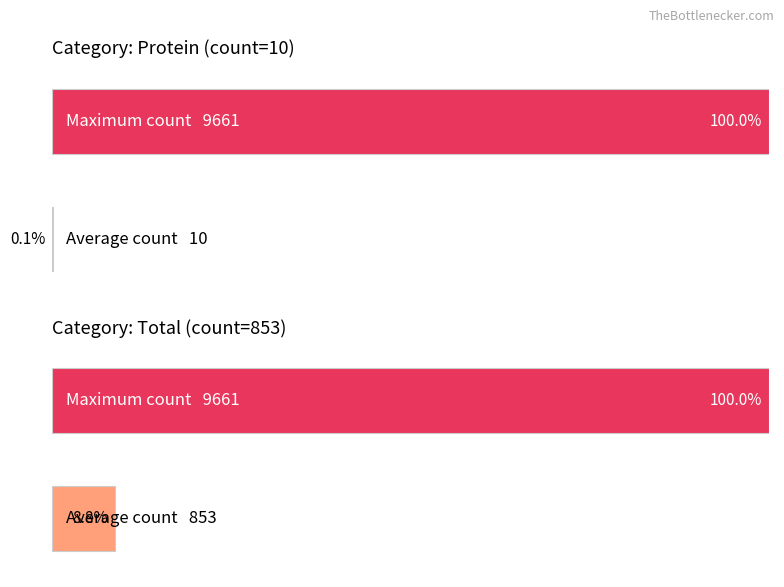

What is the sum of all Average utilization values?

863